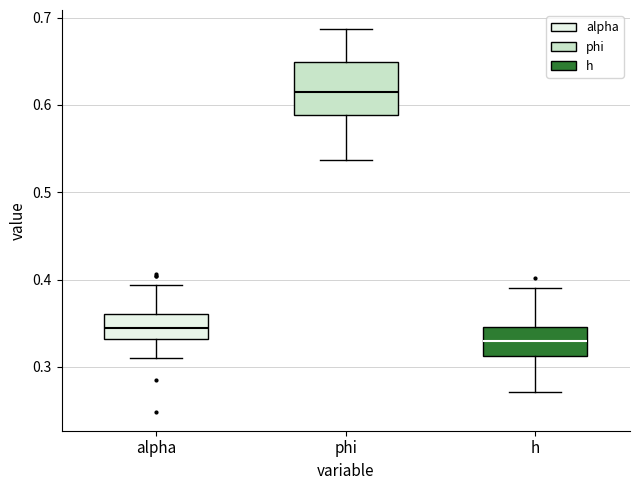

Which box is the tallest, from its lower edge to its upper edge?

phi